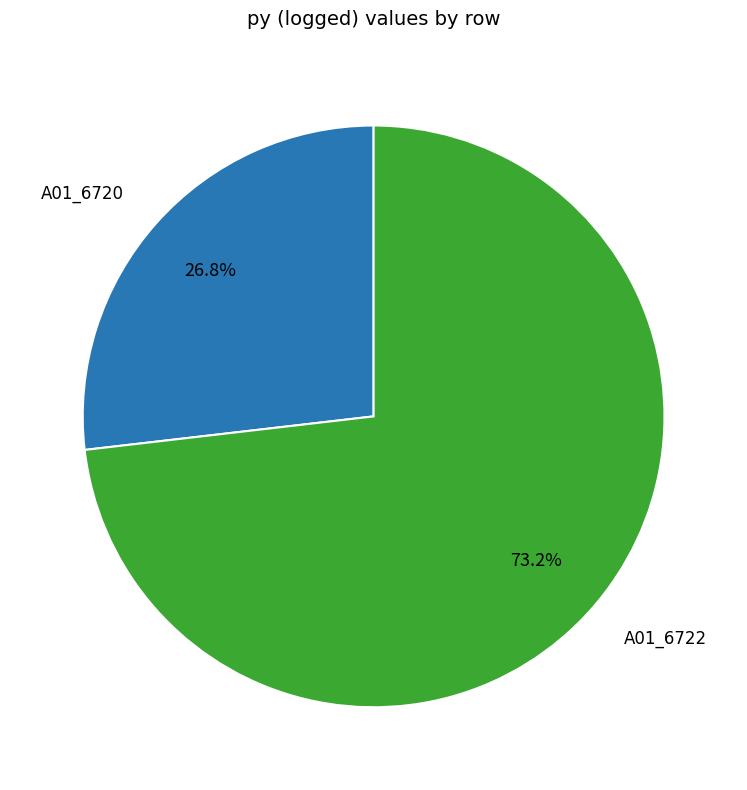

Between A01_6720 and A01_6722, which is larger?

A01_6722